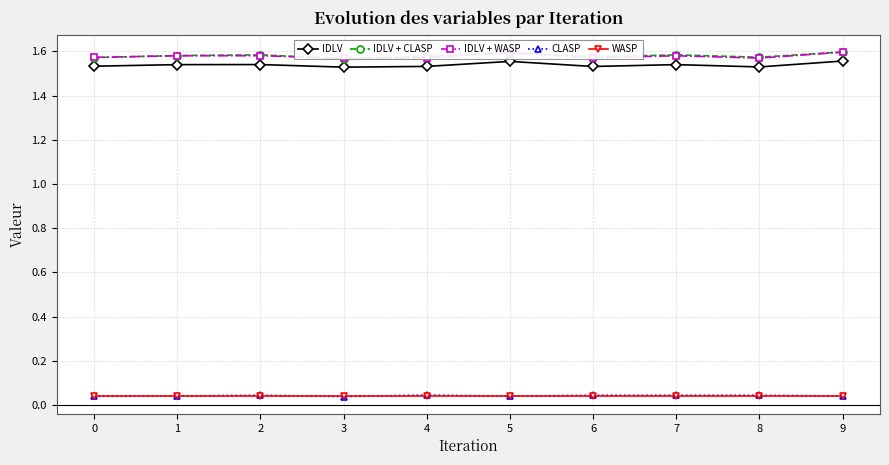

Reading right to left, list all the values displayed in this chart.

IDLV: 1.6	1.5	1.5	1.5	1.6	1.5	1.5	1.5	1.5	1.5
IDLV + CLASP: 1.6	1.6	1.6	1.6	1.6	1.6	1.6	1.6	1.6	1.6
IDLV + WASP: 1.6	1.6	1.6	1.6	1.6	1.6	1.6	1.6	1.6	1.6
CLASP: 0.0	0.0	0.0	0.0	0.0	0.0	0.0	0.0	0.0	0.0
WASP: 0.0	0.0	0.0	0.0	0.0	0.0	0.0	0.0	0.0	0.0